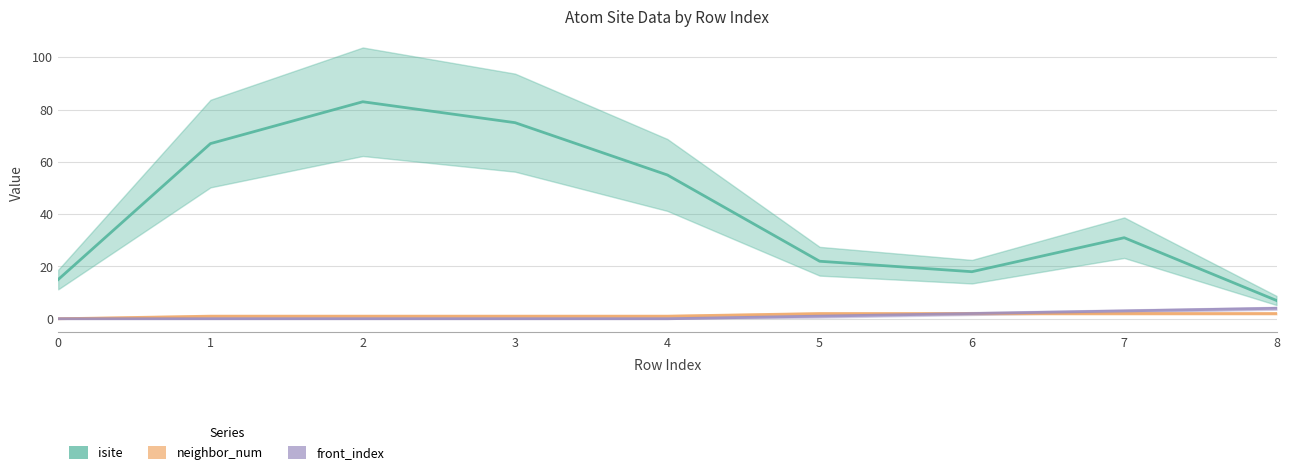

How many interior local peaks does the isite series have?

2